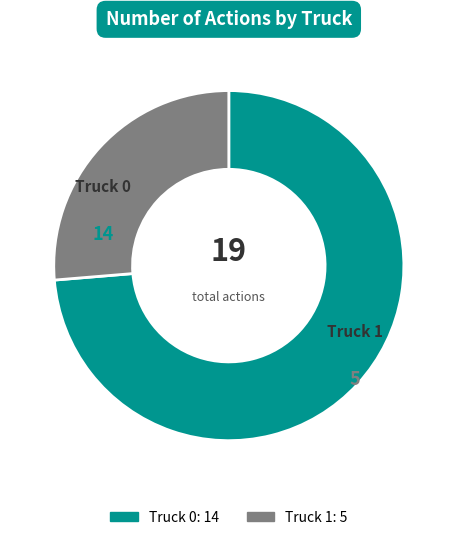

The Truck 0 slice represents 61% of the pie. True or false?

False